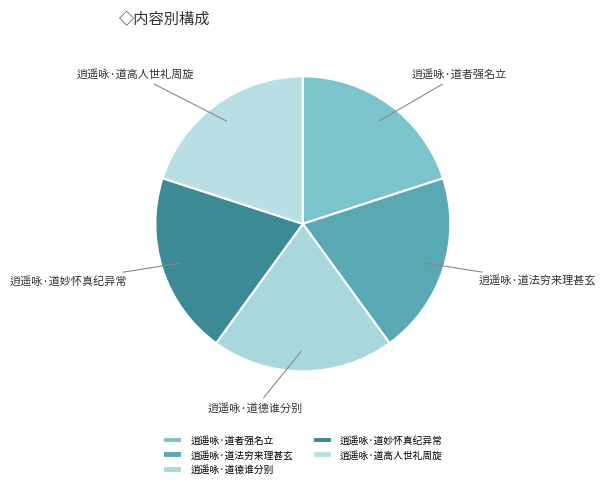

Does 逍遥咏·道妙怀真纪异常 represent more than half of the total?

No